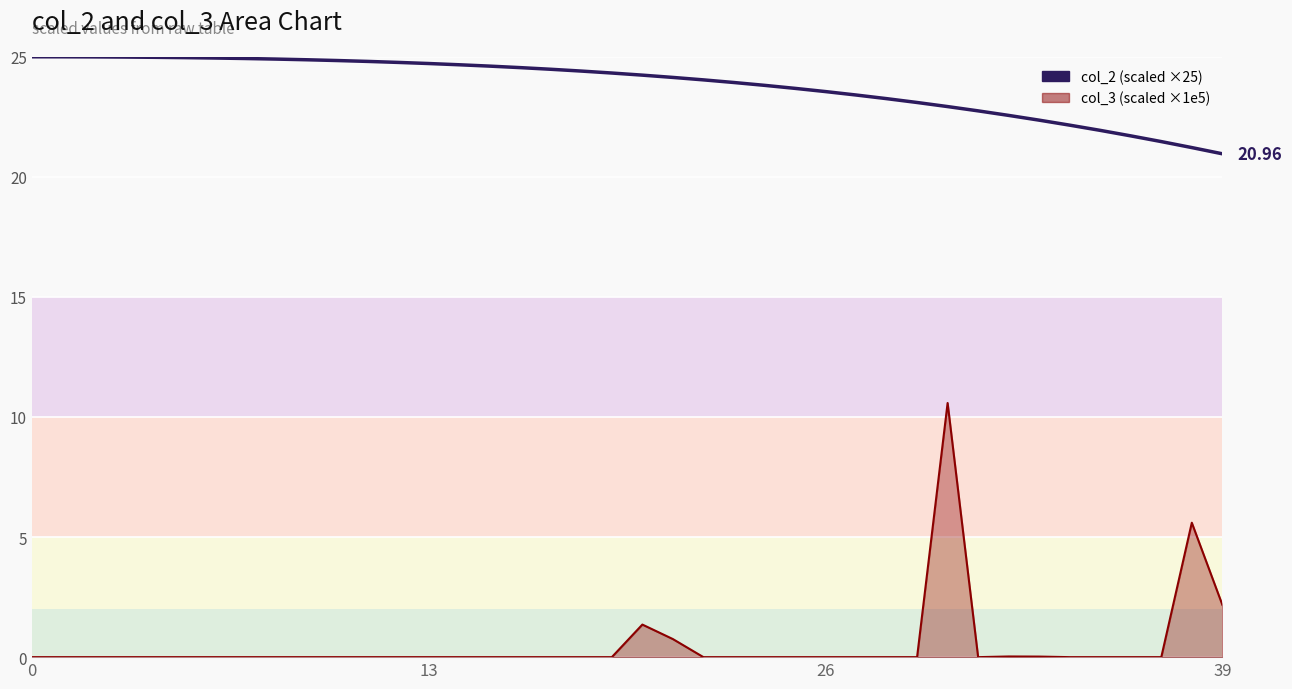

Count the number of categories in the chart.

40